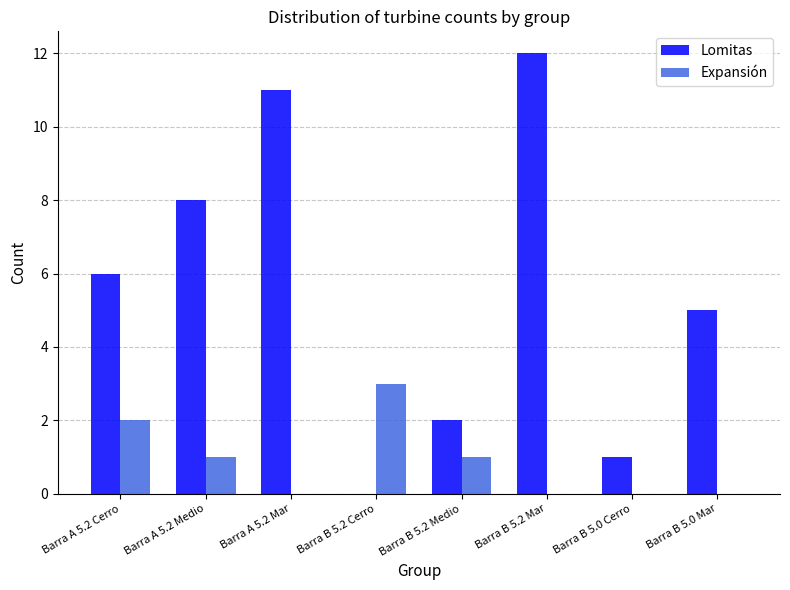

What is the spread (max minus min) of values at Barra B 5.2 Medio?

1